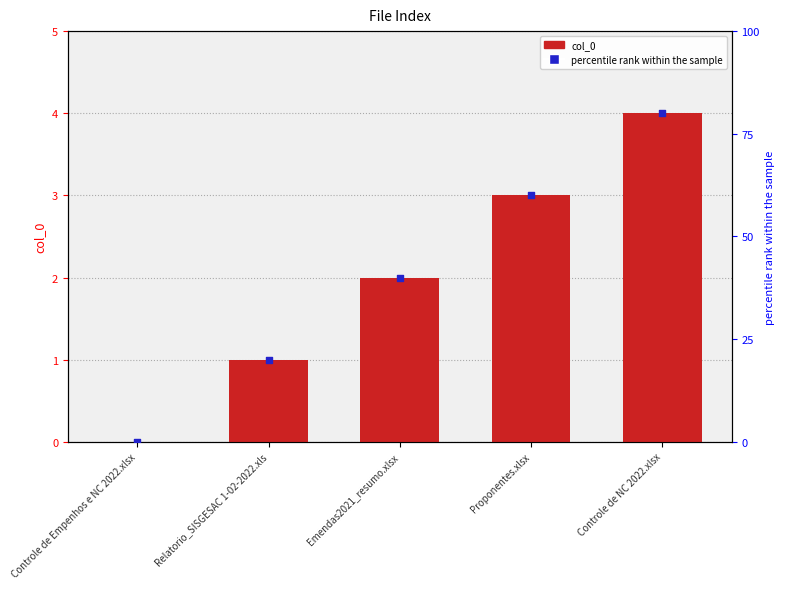

Which series contains the highest Y value?

percentile rank within the sample